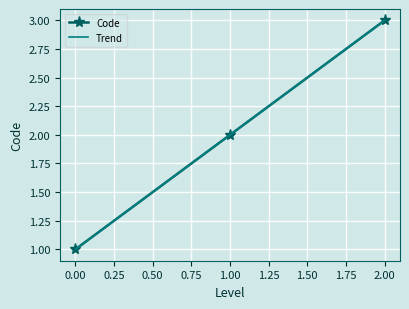

List the labels in order of Code value, smallest first.

0.00, 1.00, 2.00